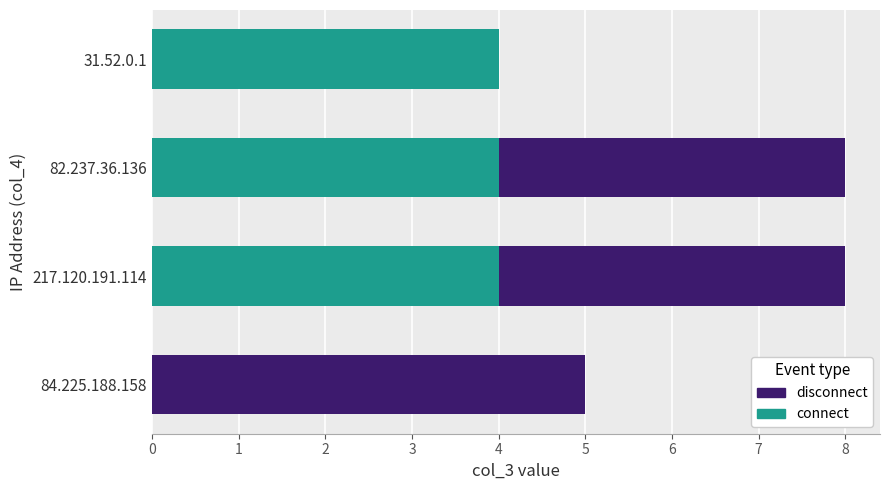

What value does the connect series have at 82.237.36.136?

4